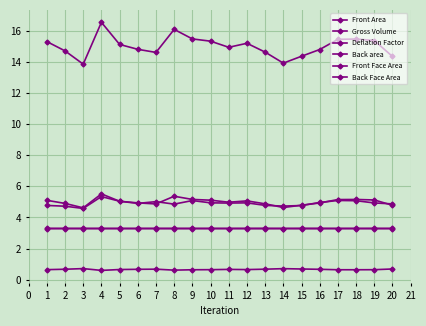

How many lines are shown in the chart?

6